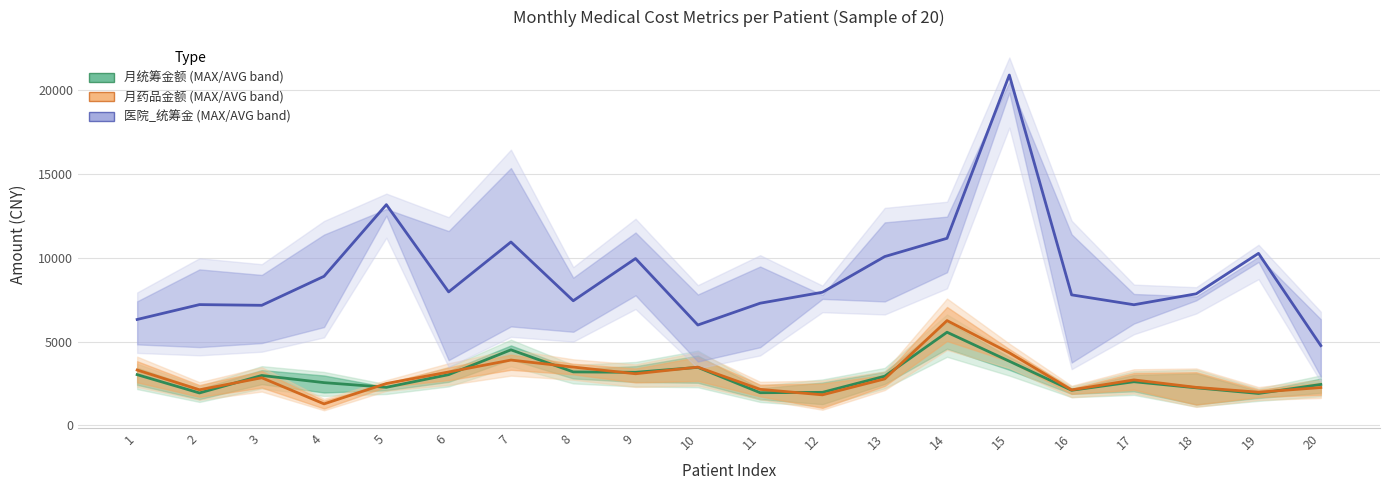

Which label corresponds to the smallest value in the chart?

4